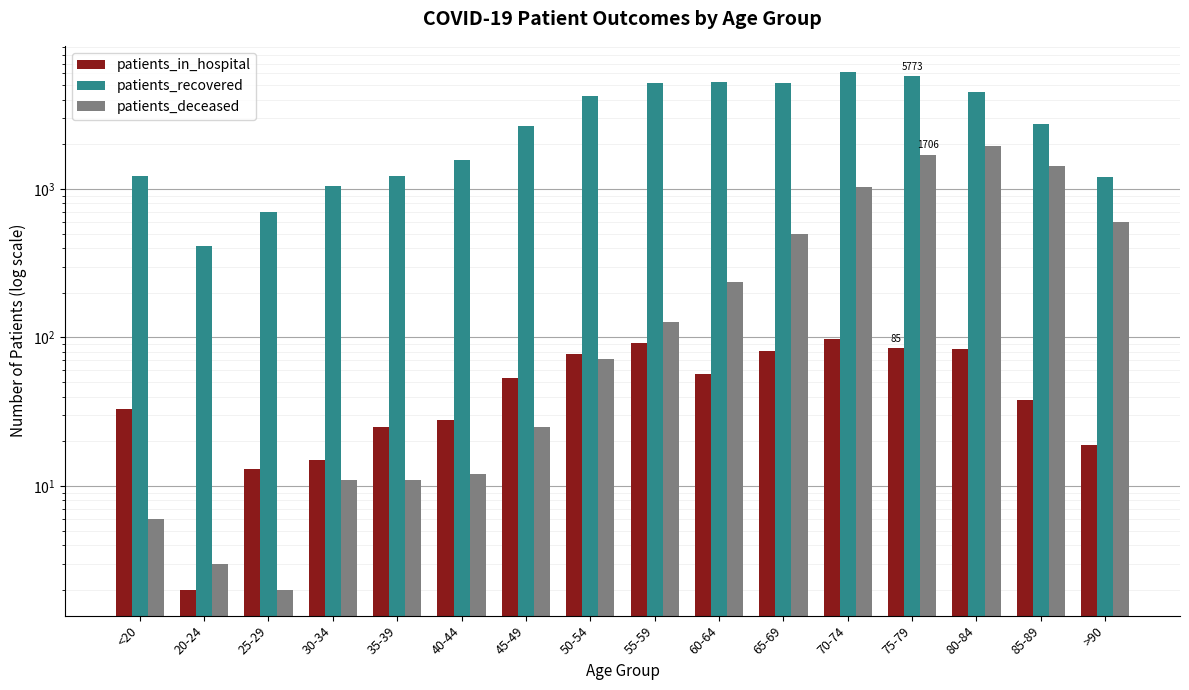

Does the chart contain stacked bars?

No